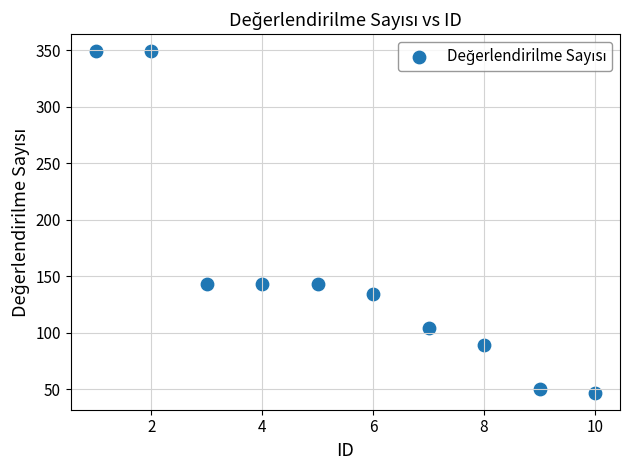

What is the average X value?

6